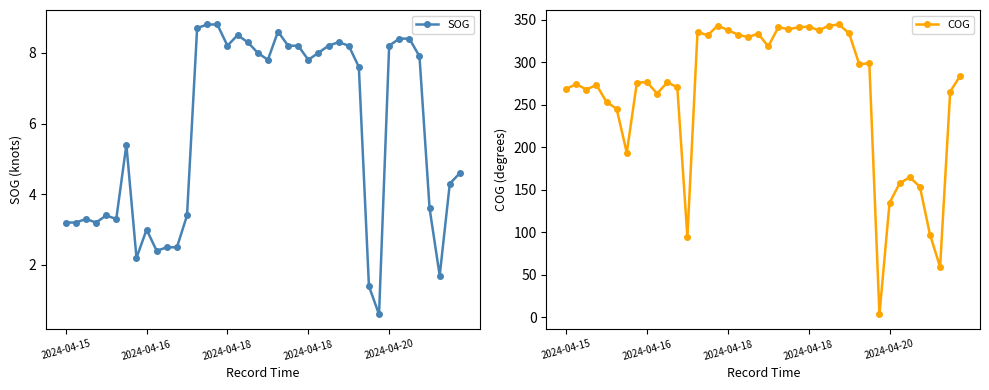

Is this an area chart (filled region under the line)?

No